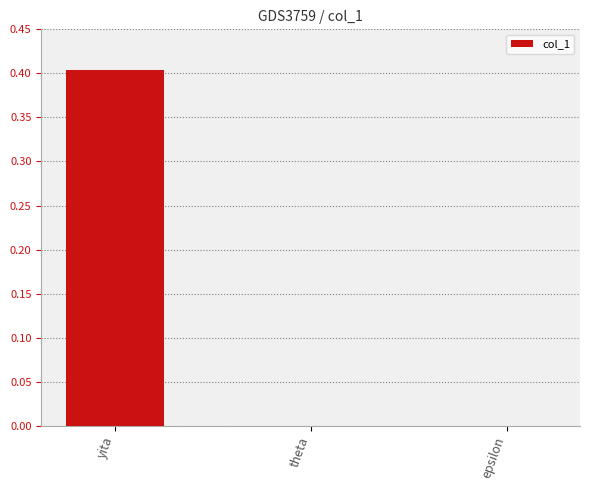

The value at epsilon is 0.0. True or false?

True